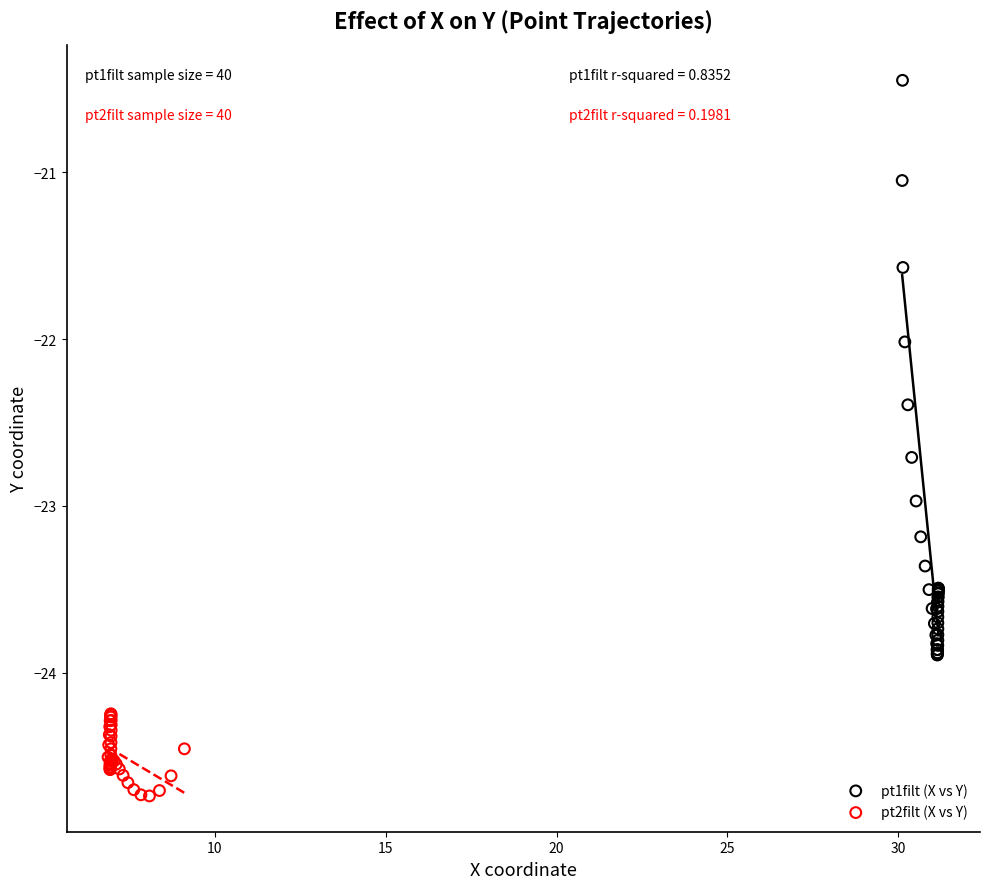

Which series has the largest Y range (max minus min)?

pt1filt (X vs Y)